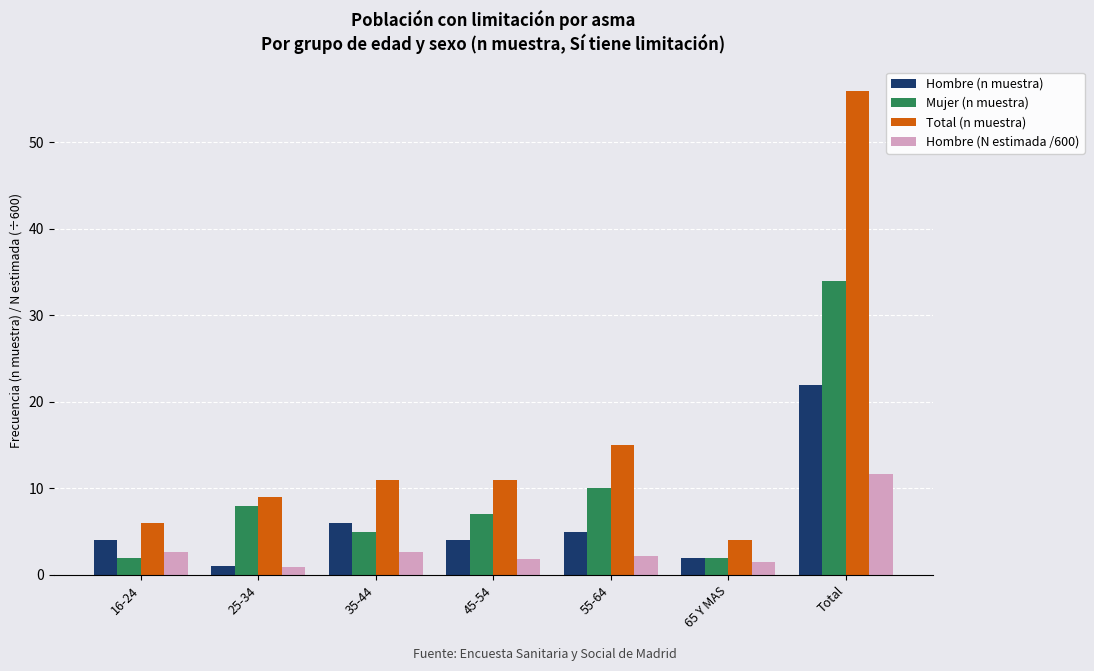

How many groups of bars are there?

7